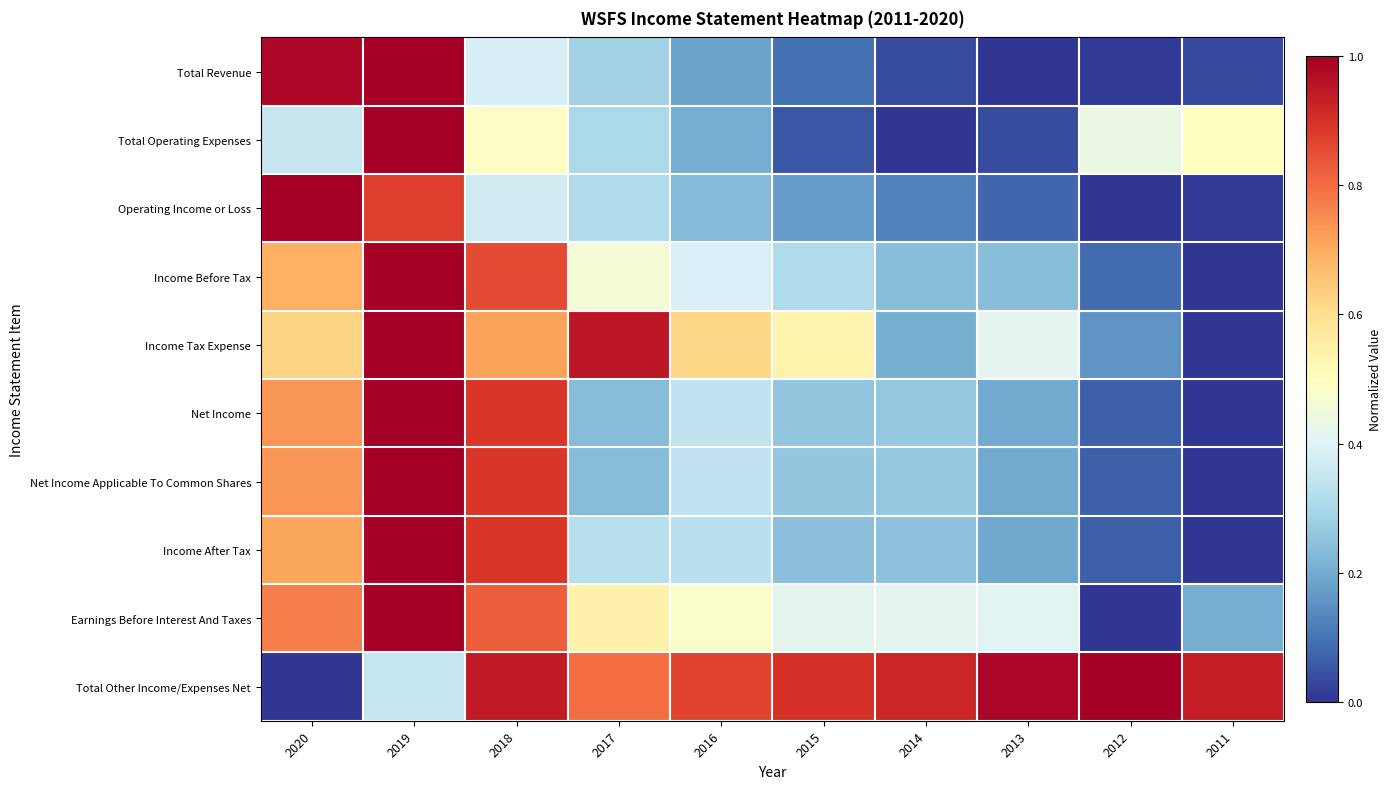

Which series changed the most between 2019 and 2015?

Total Operating Expenses